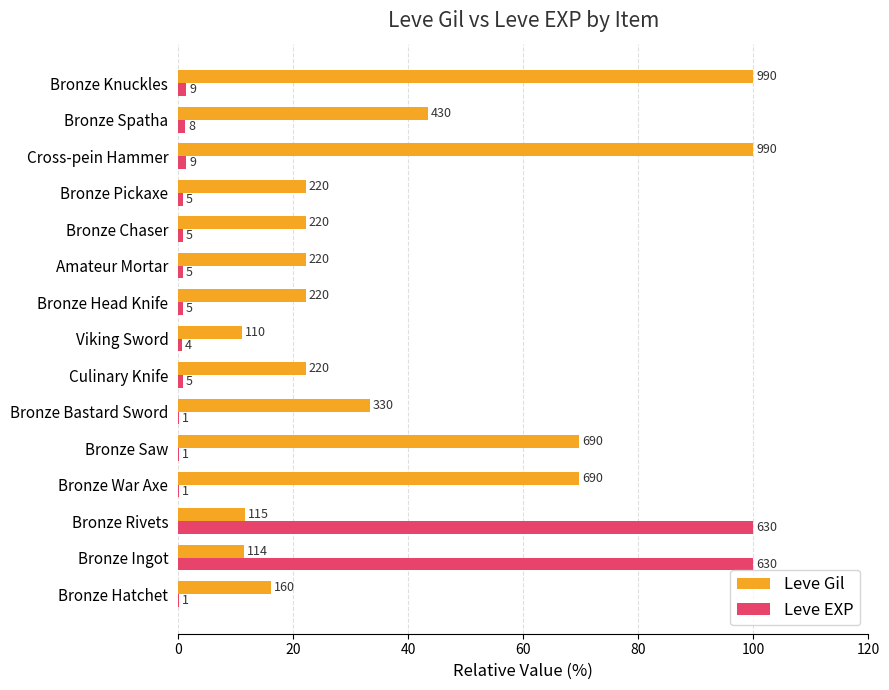

What is the lowest value of the Leve EXP series?

0.2